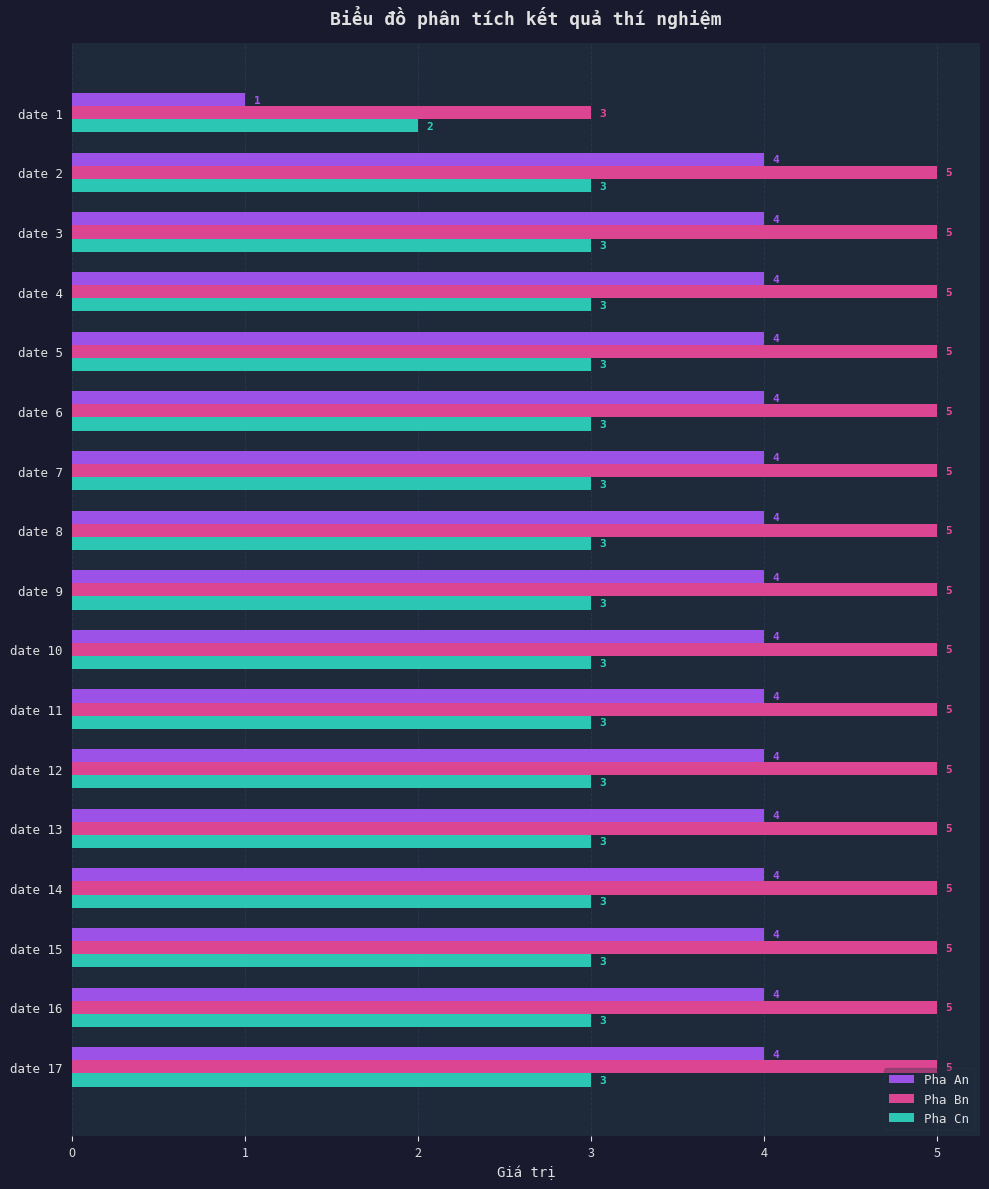

Which series changed the most between date 1 and date 14?

Pha An